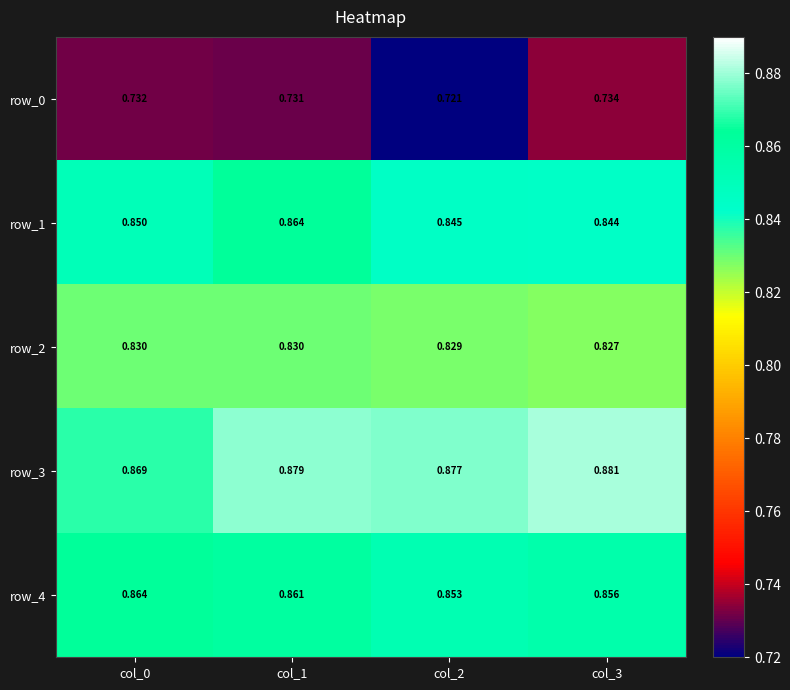

At col_0, list the series in order from smallest to largest.

row_0, row_2, row_1, row_4, row_3